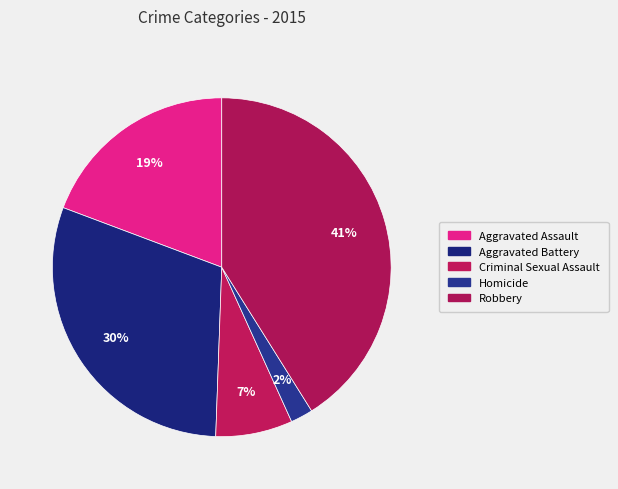

How many segments does this pie chart have?

5